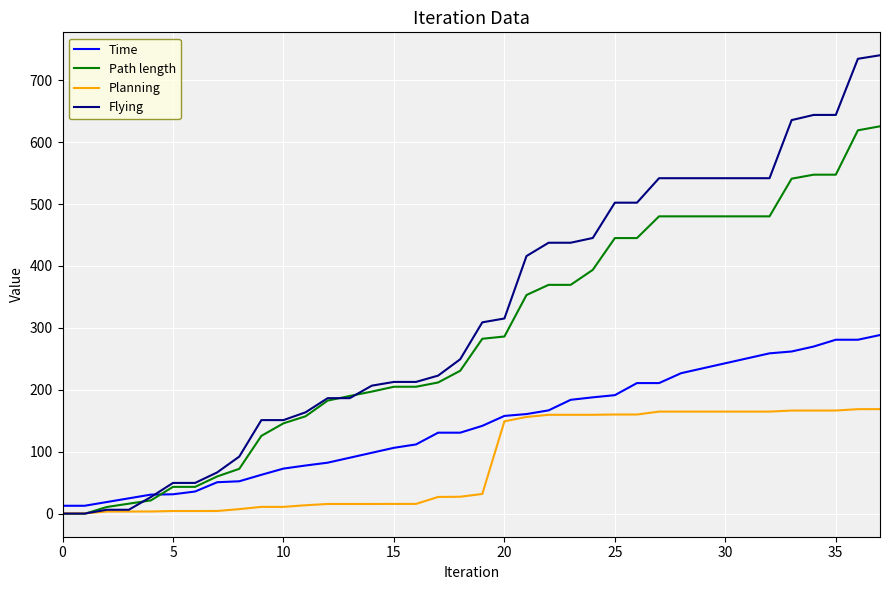

Which series has the largest range (max minus min)?

Flying